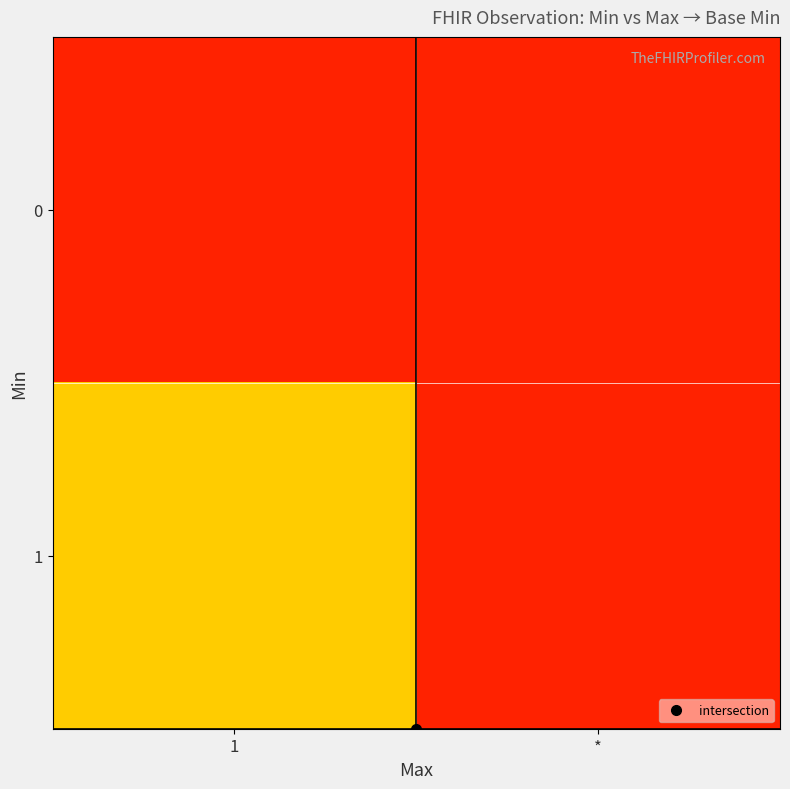

Which category has the lowest value across all series?

1